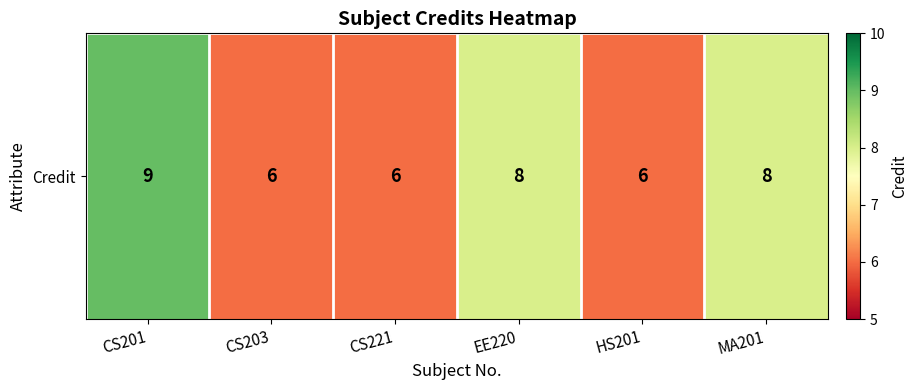

At which label is the value closest to 7?

CS203